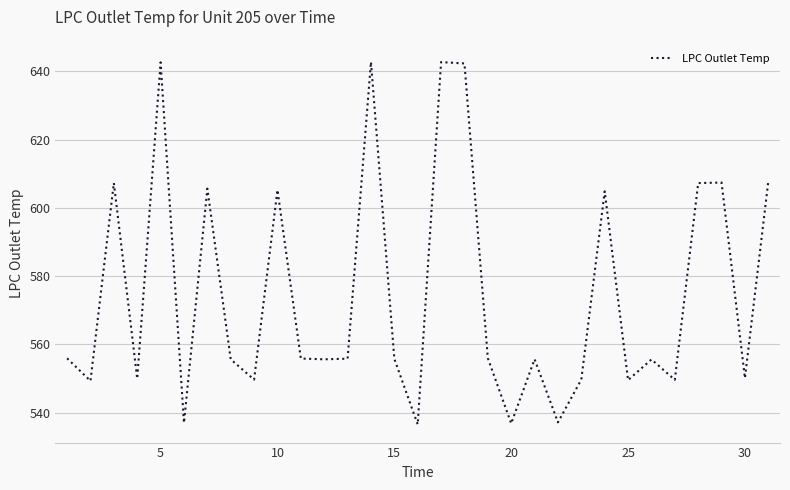

True or false: there are more than 2 points higher than both neighbors.

True